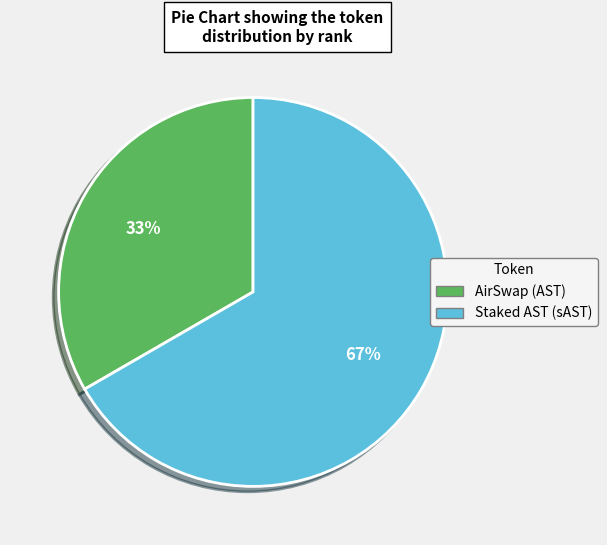

To the nearest percent, what portion does AirSwap (AST) represent?

33%